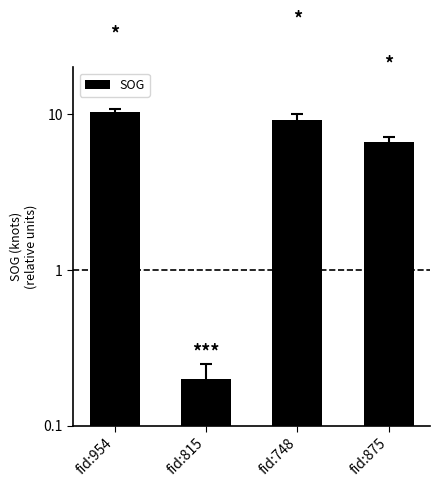

What is the difference between the maximum and minimum values?

10.1